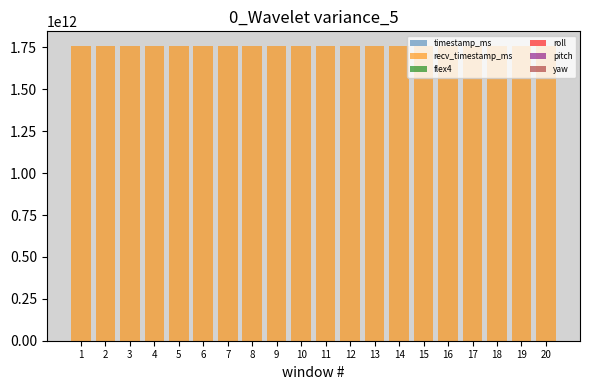

How many distinct data groups are displayed?

6